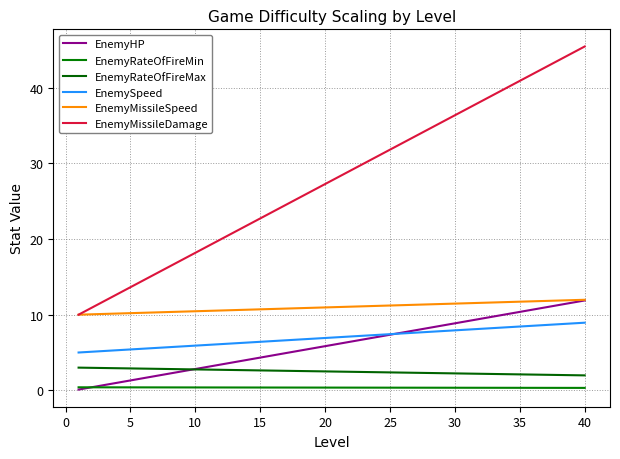

Does the chart display data point markers on the line(s)?

No